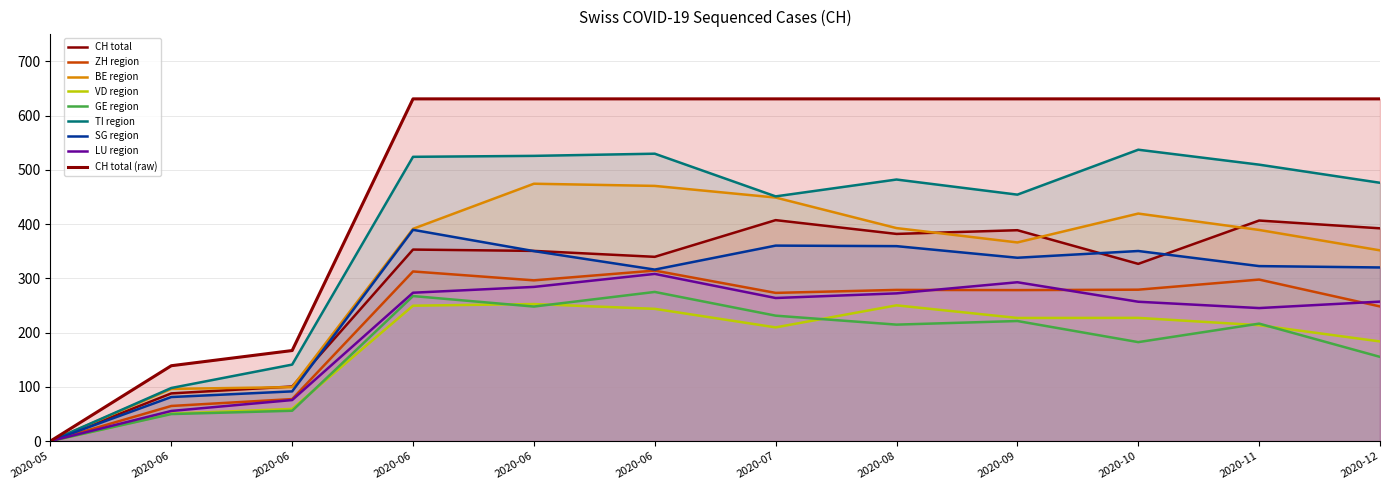

How many values are below 631?

3